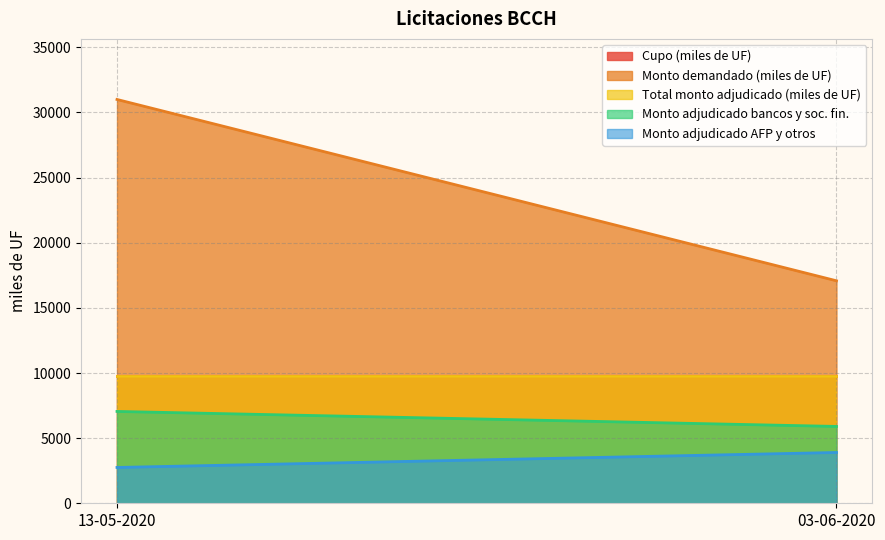

How many data points in Monto demandado (miles de UF) are less than 31000?

1